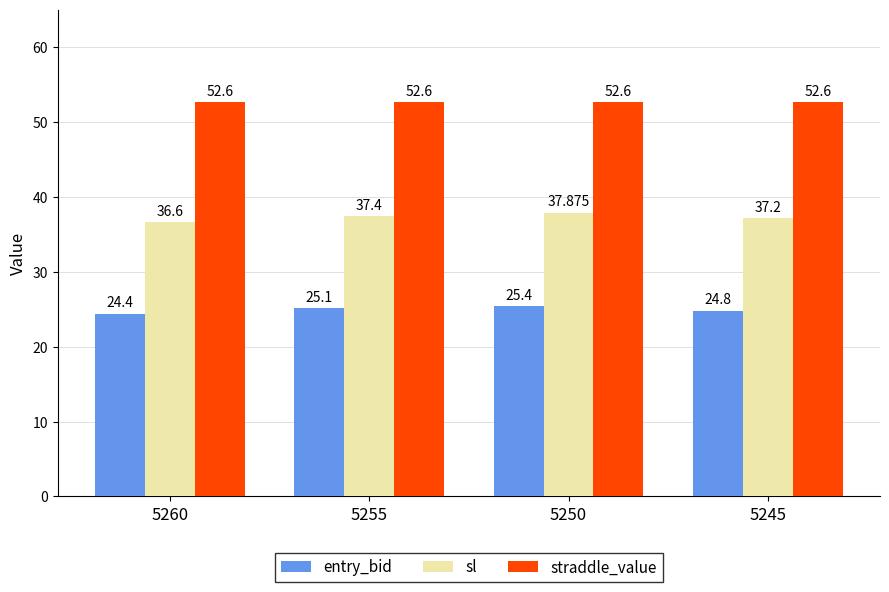

Reading right to left, list all the values displayed in this chart.

entry_bid: 24.8	25.4	25.1	24.4
sl: 37.2	37.9	37.4	36.6
straddle_value: 52.6	52.6	52.6	52.6